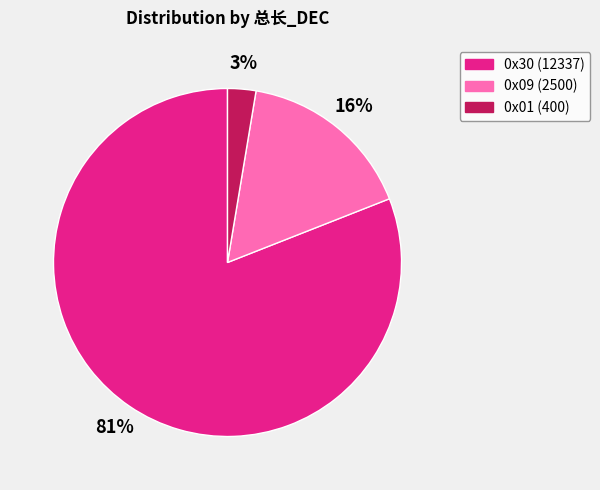

Between 0x30 (12337) and 0x09 (2500), which is larger?

0x30 (12337)